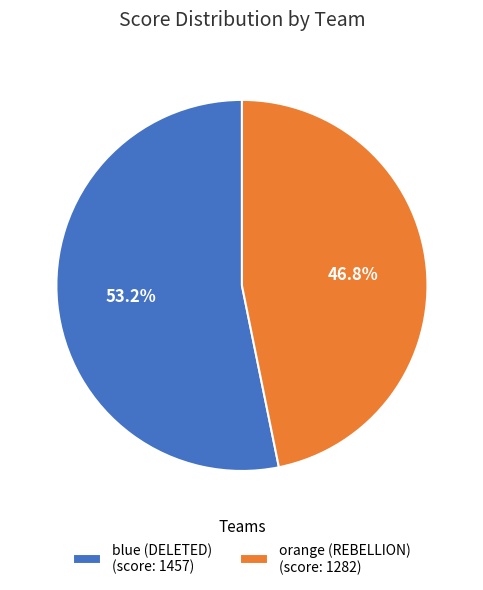

Which has a higher value, blue (DELETED) or orange (REBELLION)?

blue (DELETED)